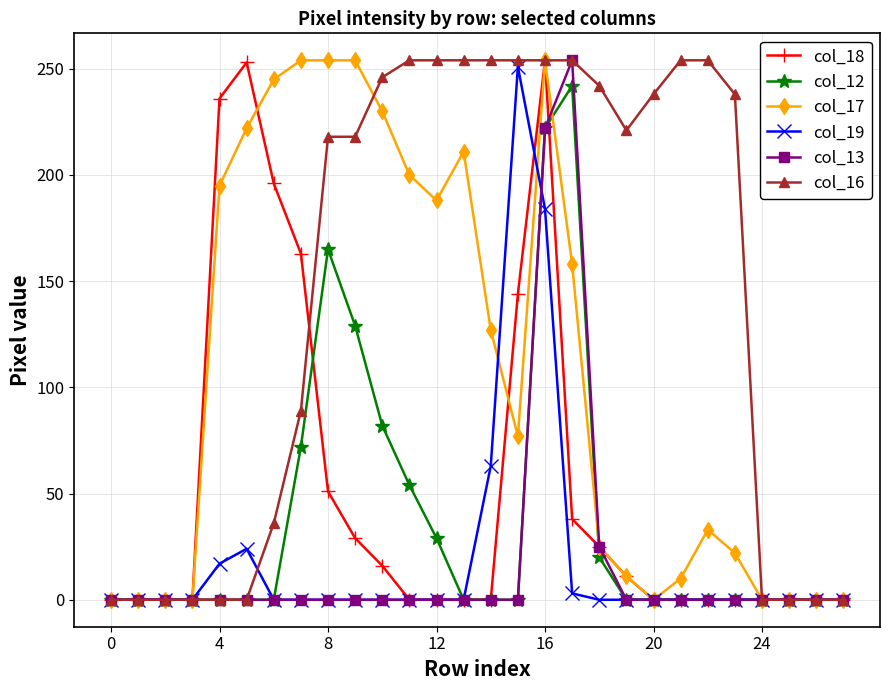

True or false: col_19 has more than 0 points higher than both neighbors.

True